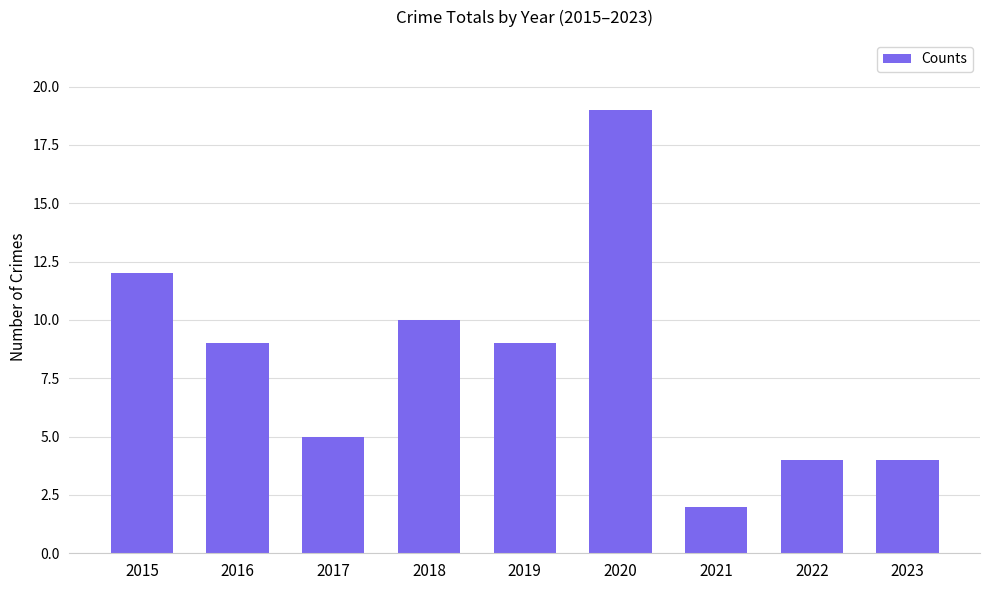

At which label does the data first exceed 9?

2015